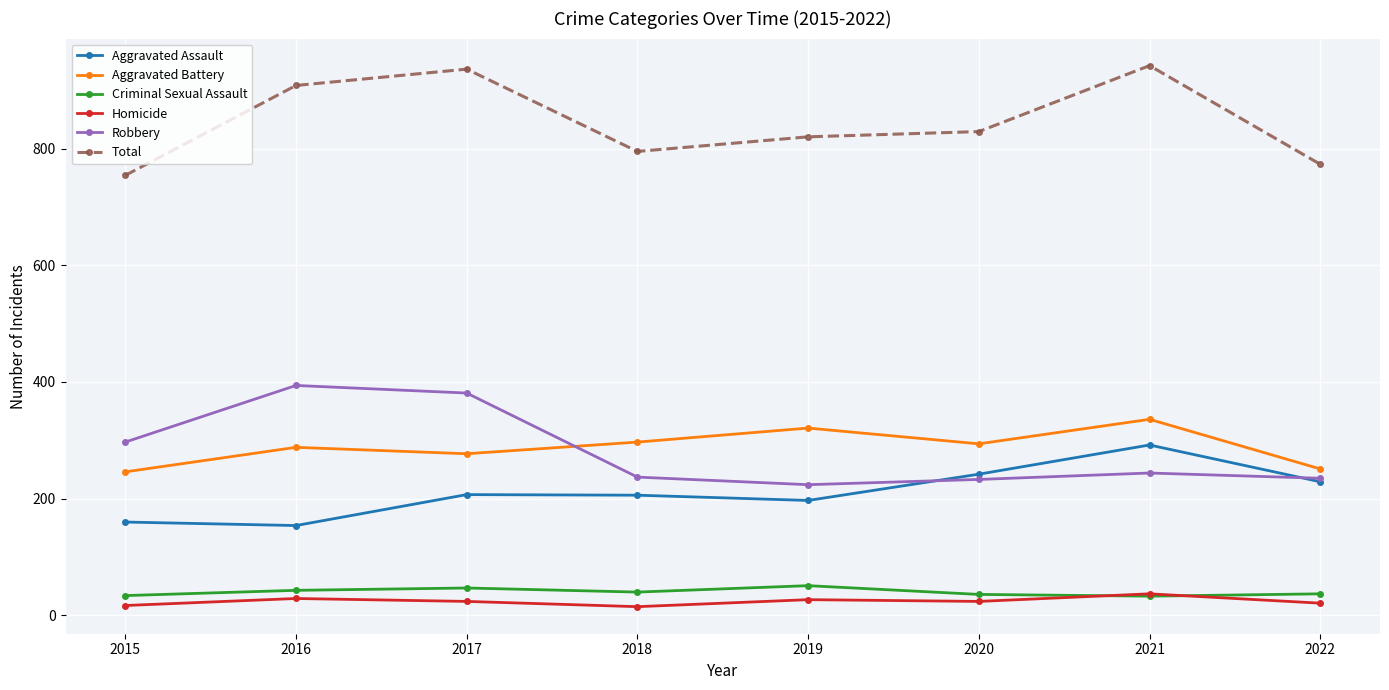

What is the total value across all series at 2018?

1590